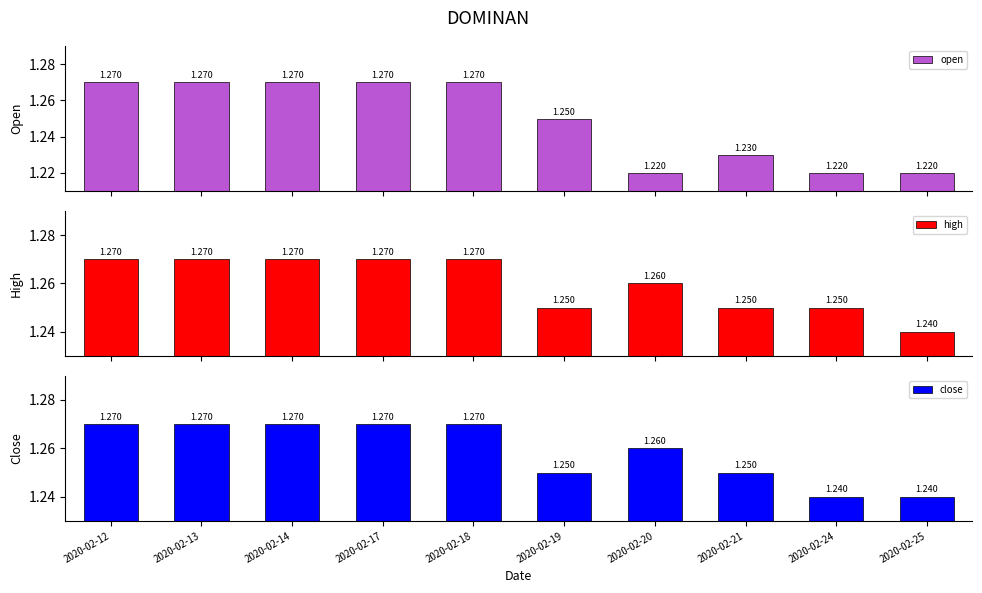

Is it true that high equals 1.2 at 2020-02-19?

True